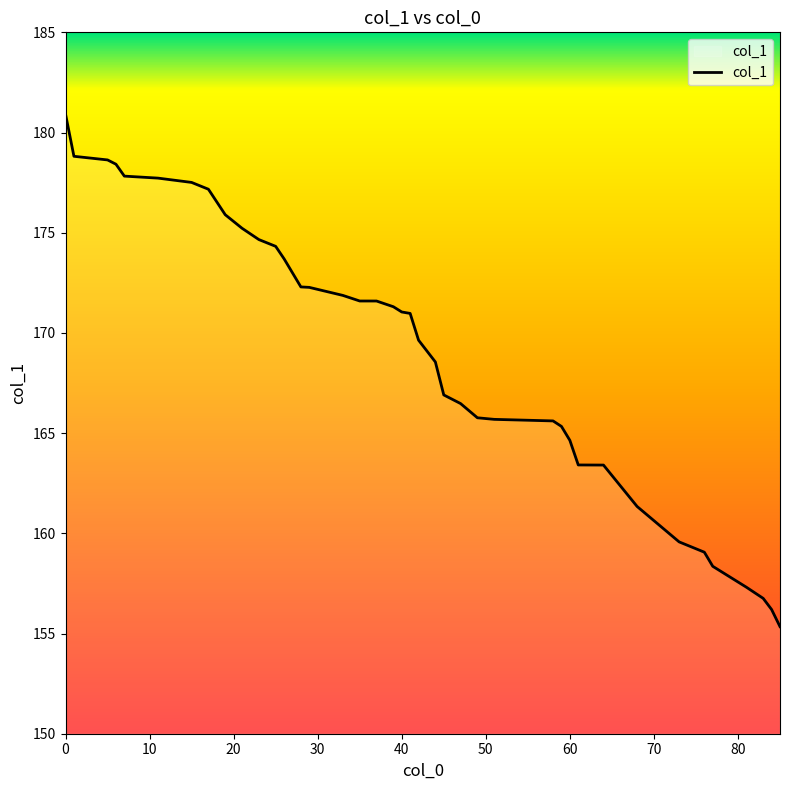

What is the maximum value shown in the chart?

180.9